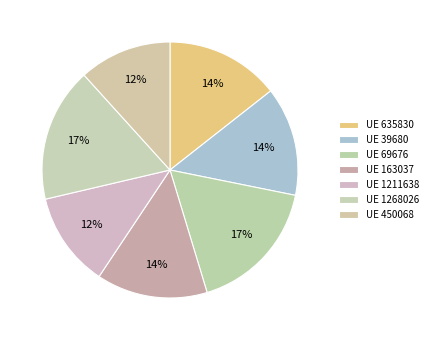

Which slice is the largest?

69676